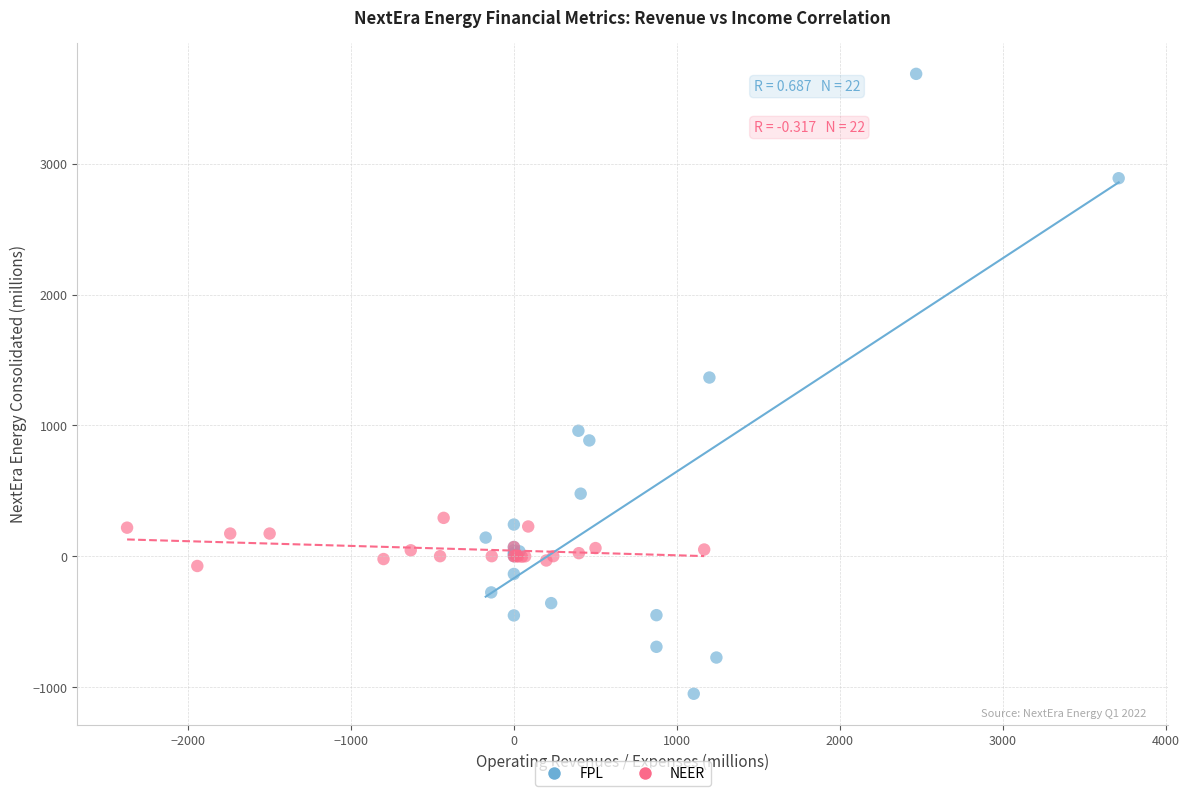

Which series has the largest Y range (max minus min)?

FPL